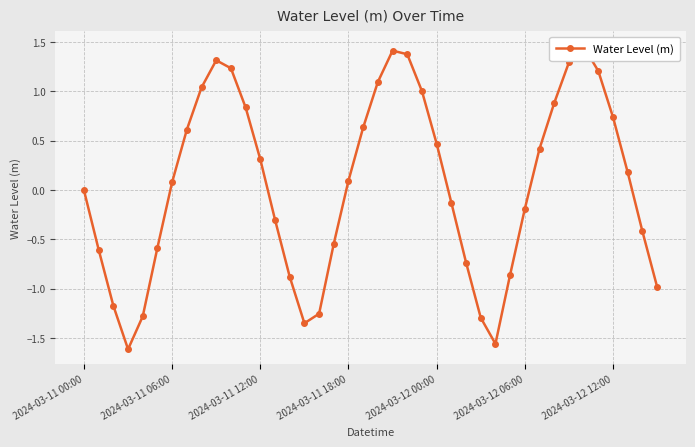

At which category does the data reach its first local peak?

9